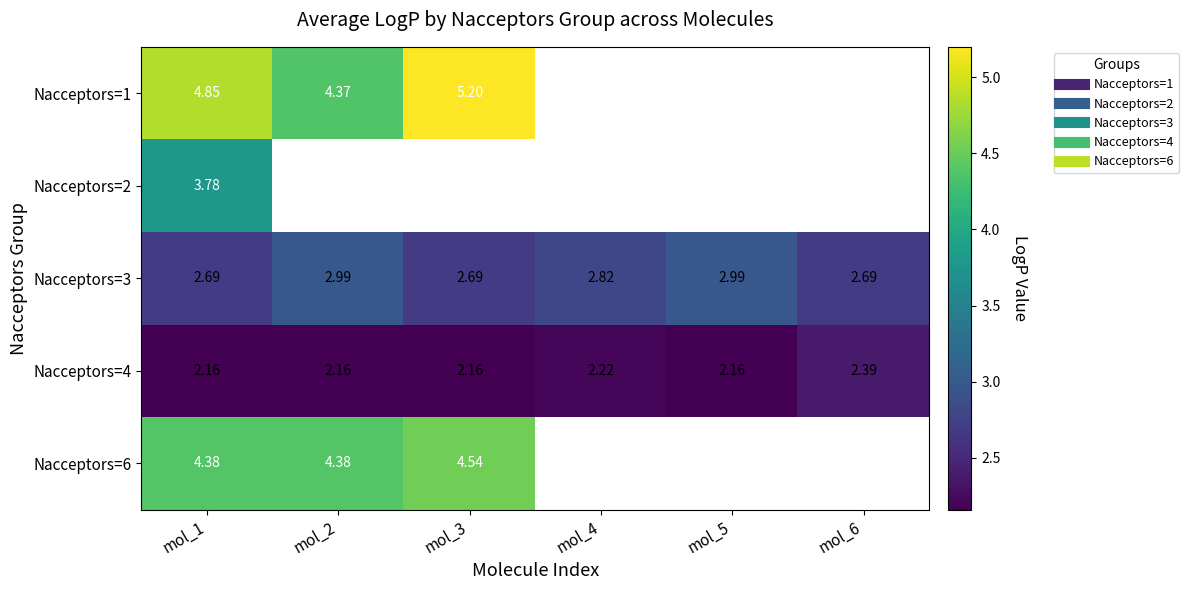

At how many categories does at least one series exceed 5?

1